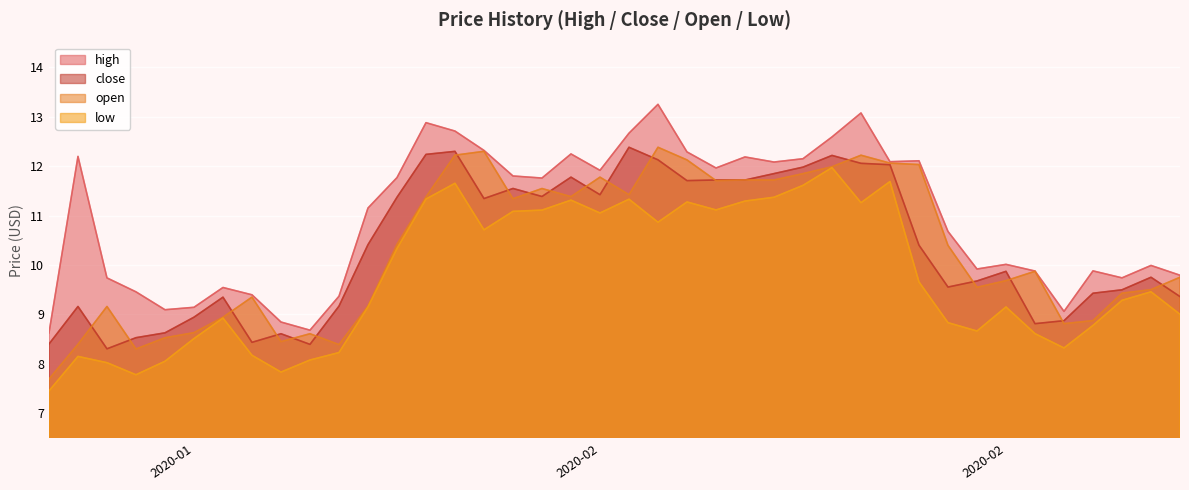

The value of low at 2020-01-31 is 18.8. True or false?

False